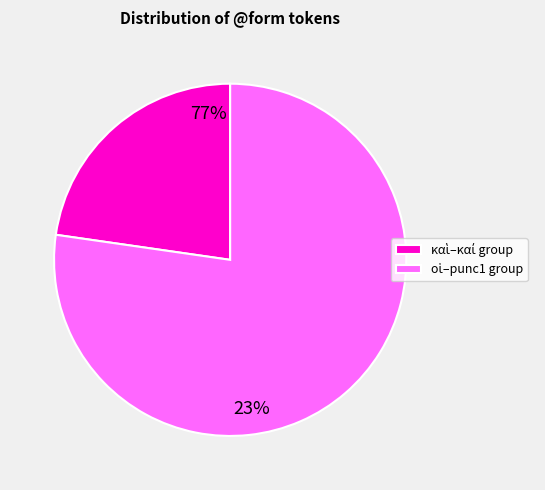

Is there any slice that represents more than half of the pie?

Yes